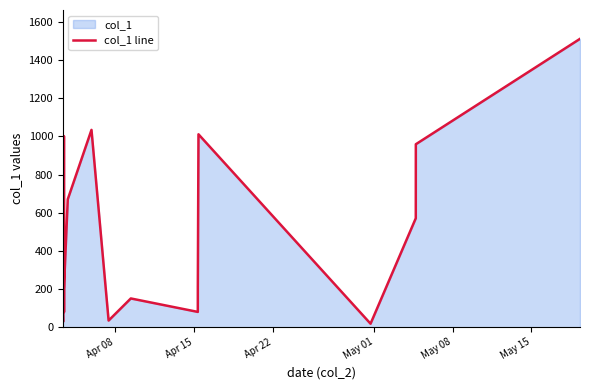

What is the greatest value displayed?

1511.5